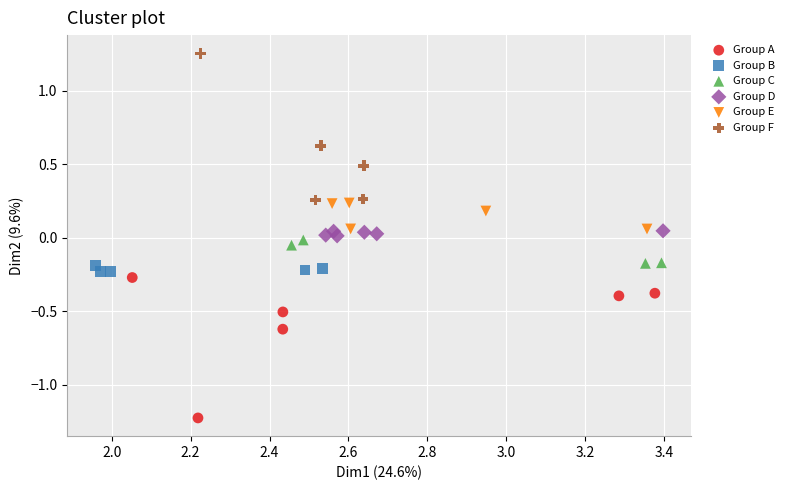

Which series contains the lowest Y value?

Group A